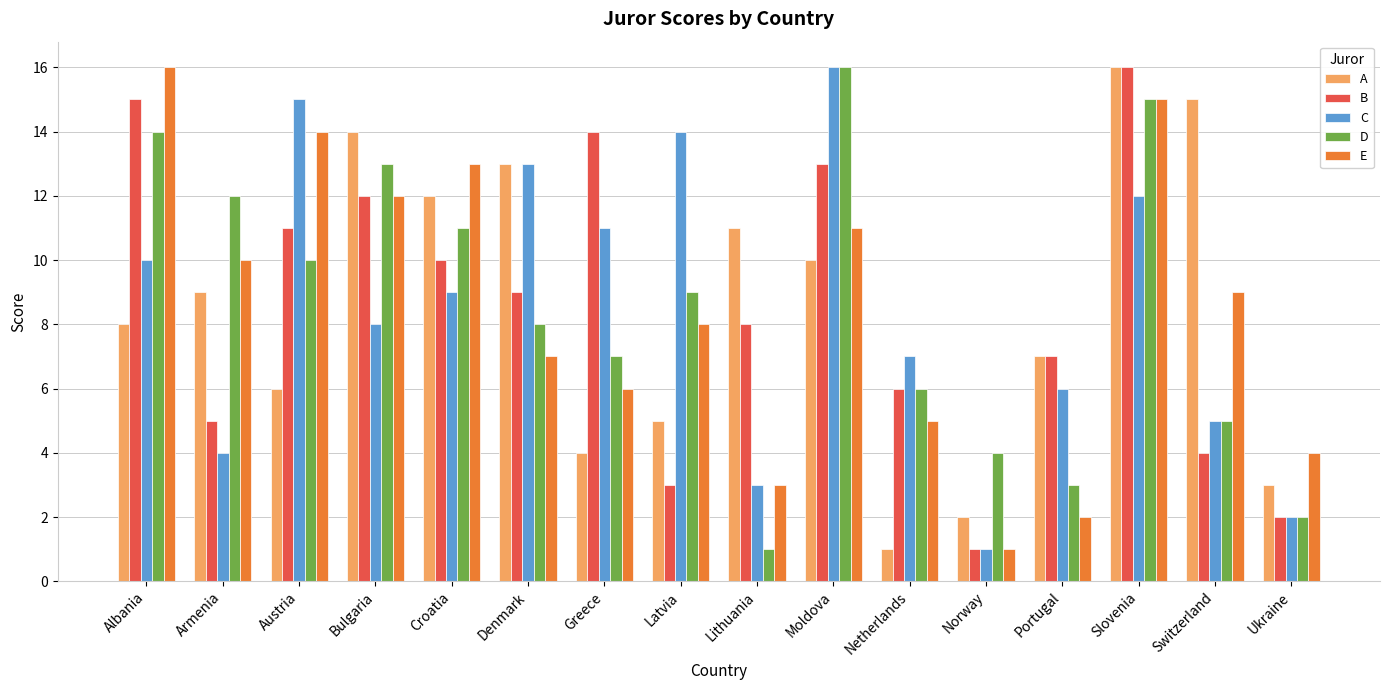

What is the difference between the E values at Ukraine and Armenia?

6